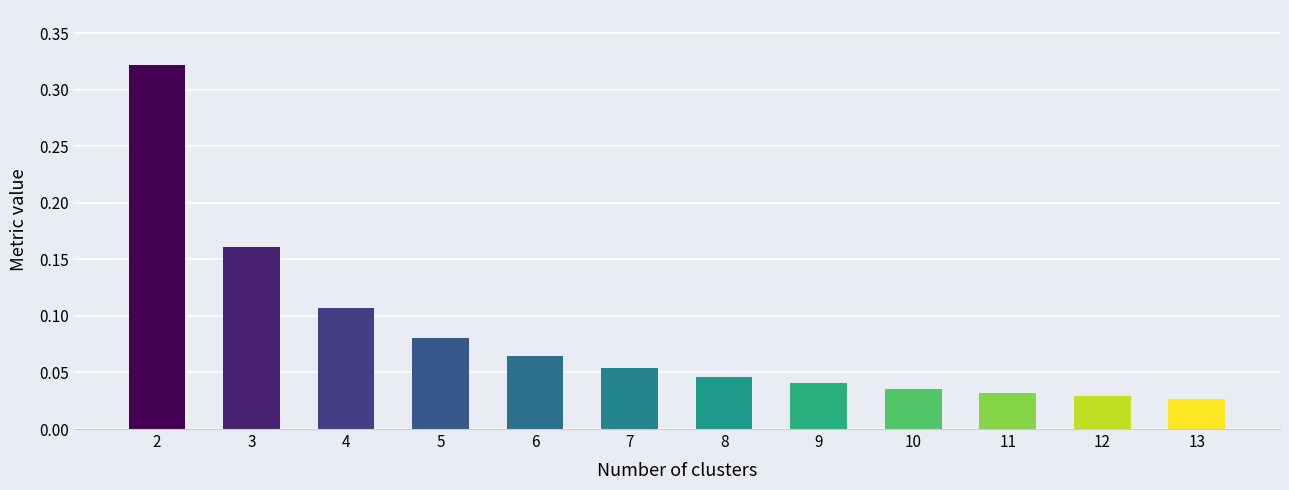

Between 9 and 3, which is larger?

3